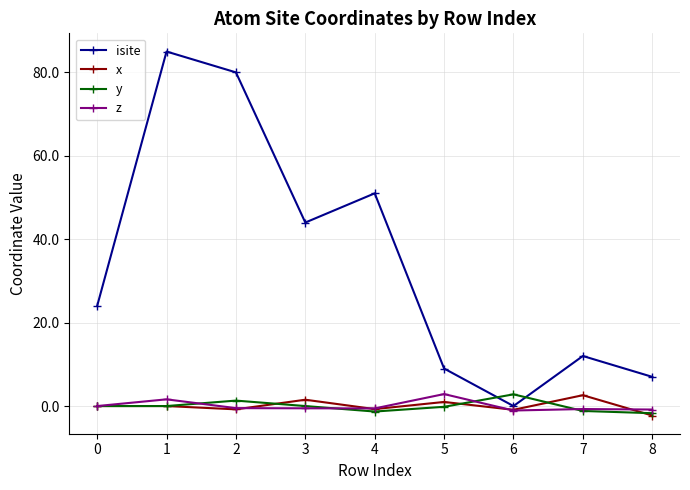

True or false: z and isite cross at least once.

False